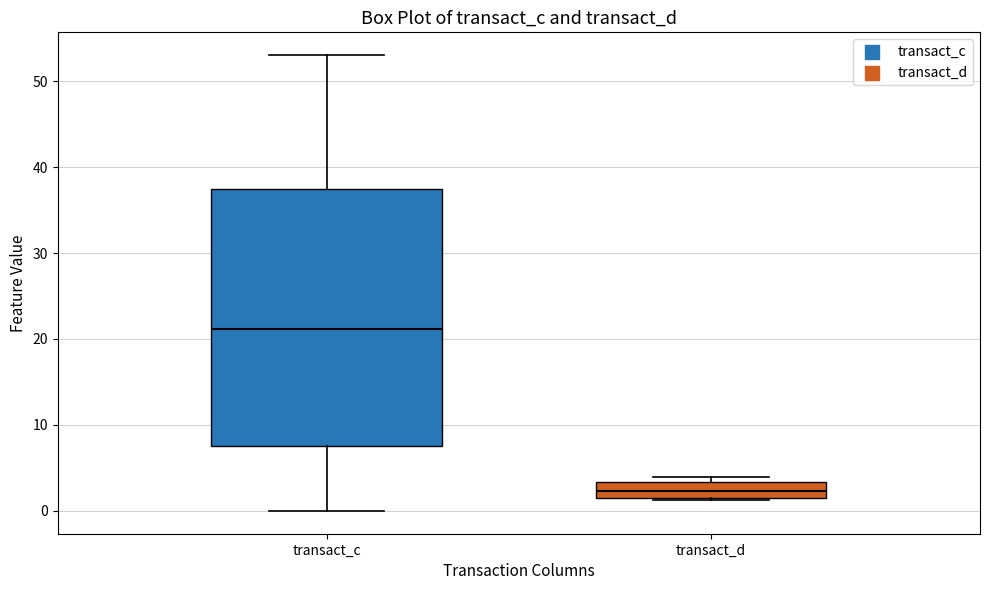

Reading left to right, transcribe this box plot: for each box, give where its median line is, the range the box spans, and where its two whiskers end, as read against the y-axis. The values are not printed on the chart, so give them approximately, as read against the axis.

transact_c: median 21, box 8 to 37, whiskers 0 to 53
transact_d: median 2, box 1 to 3, whiskers 1 to 4